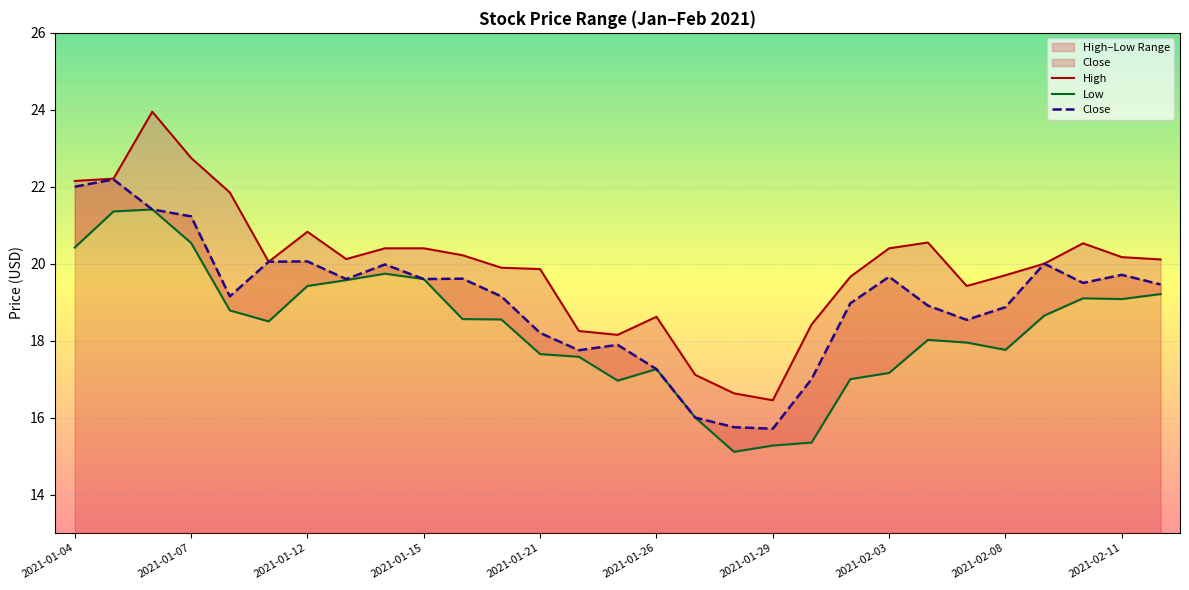

What is the maximum value for Close?

22.2